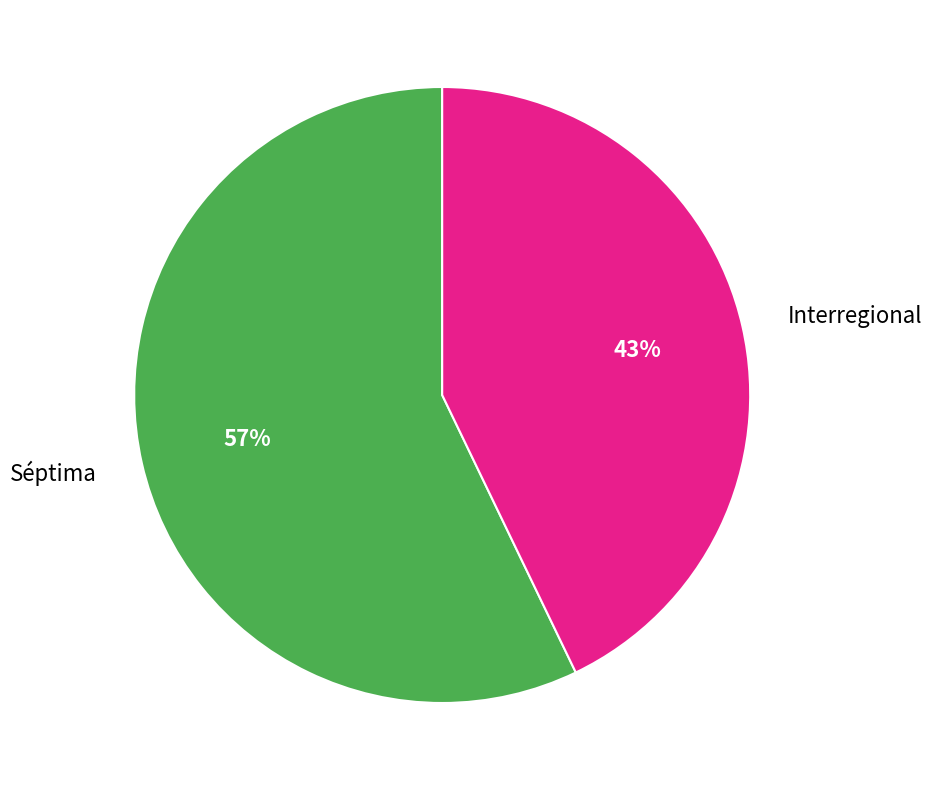

To the nearest percent, what portion does Séptima represent?

57%